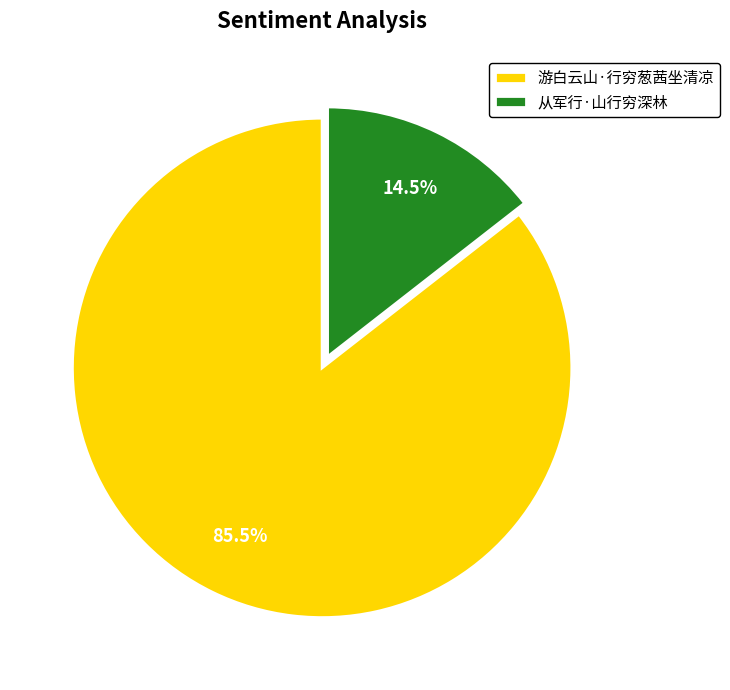

How much of the chart is everything except 游白云山·行穷葱茜坐清凉?

14.5%